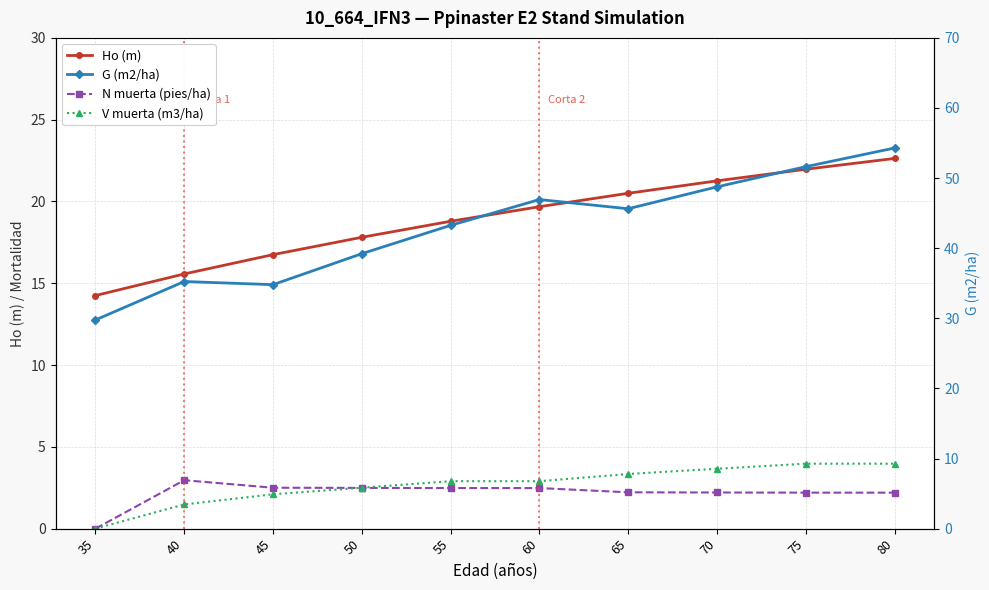

At which label does V muerta (m3/ha) first exceed 2?

45